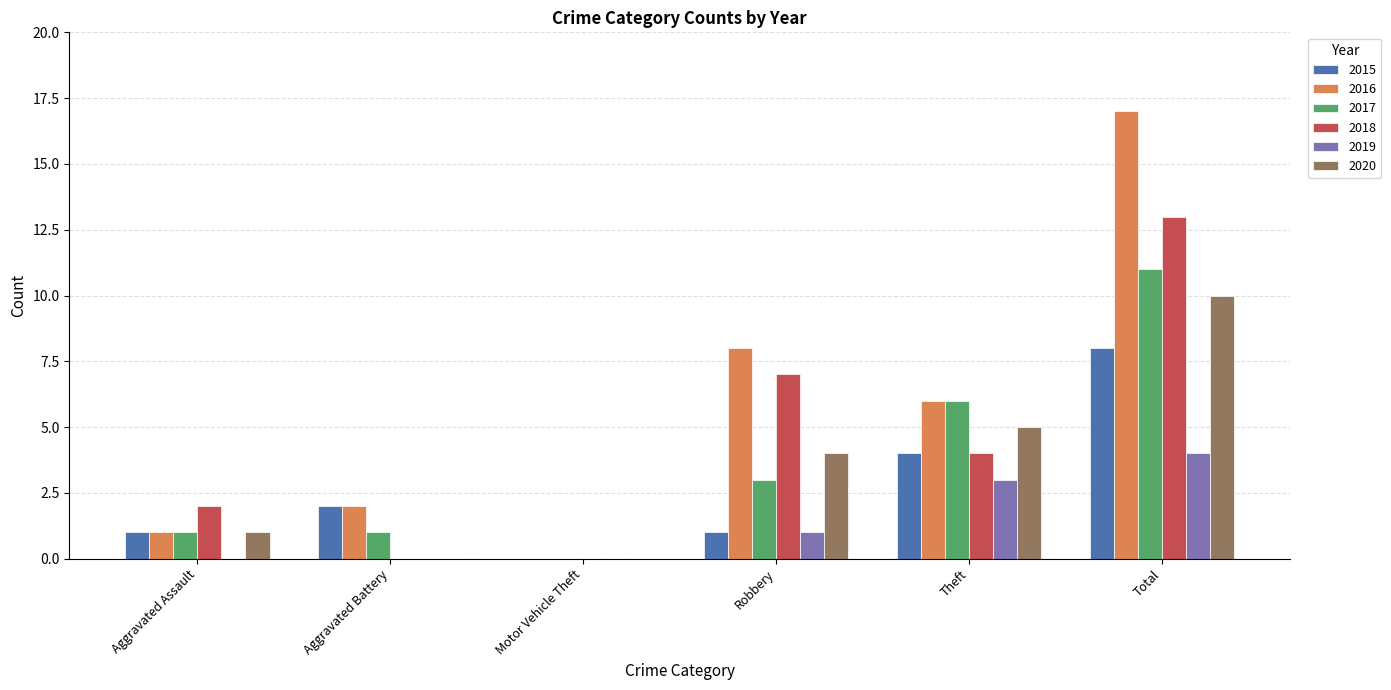

What is the average value of the 2017 series?

4